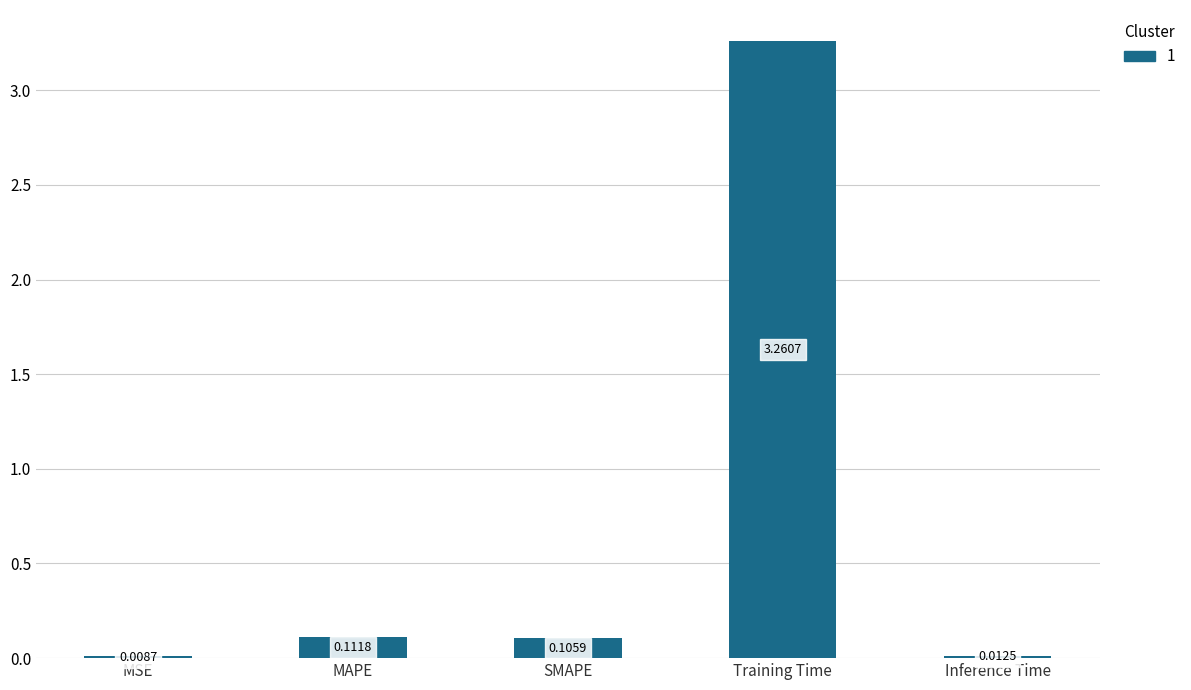

What is the change in value from MSE to MAPE?

+0.1